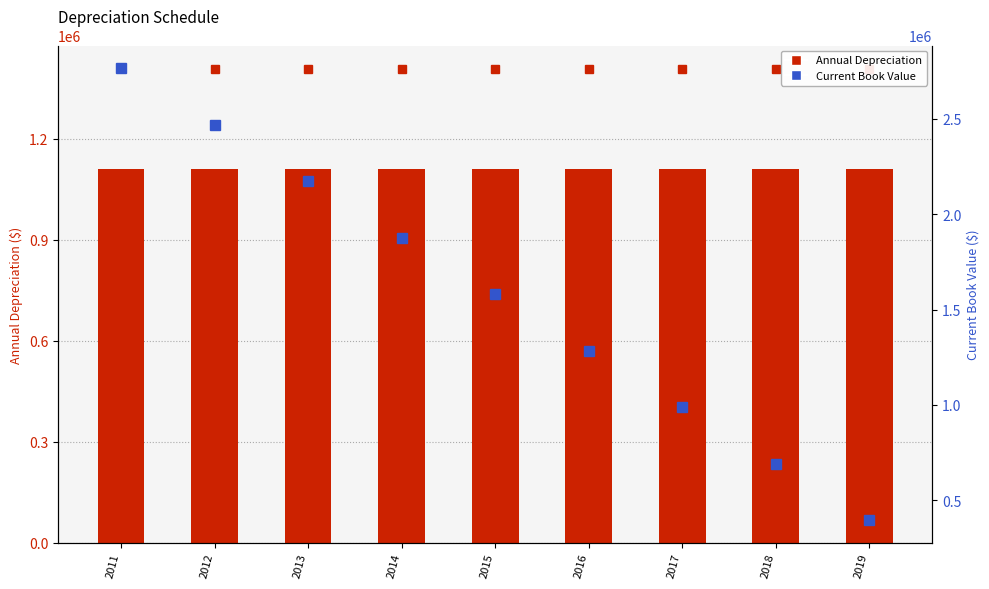

At how many categories does at least one series exceed 386081?

9